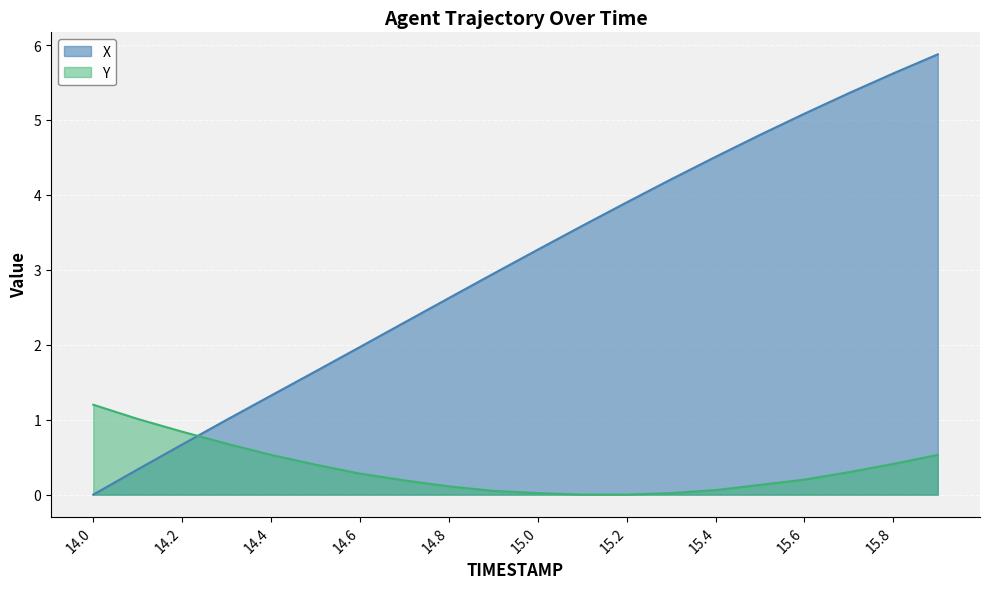

Where do Y and X first cross each other?

14.2 and 14.3